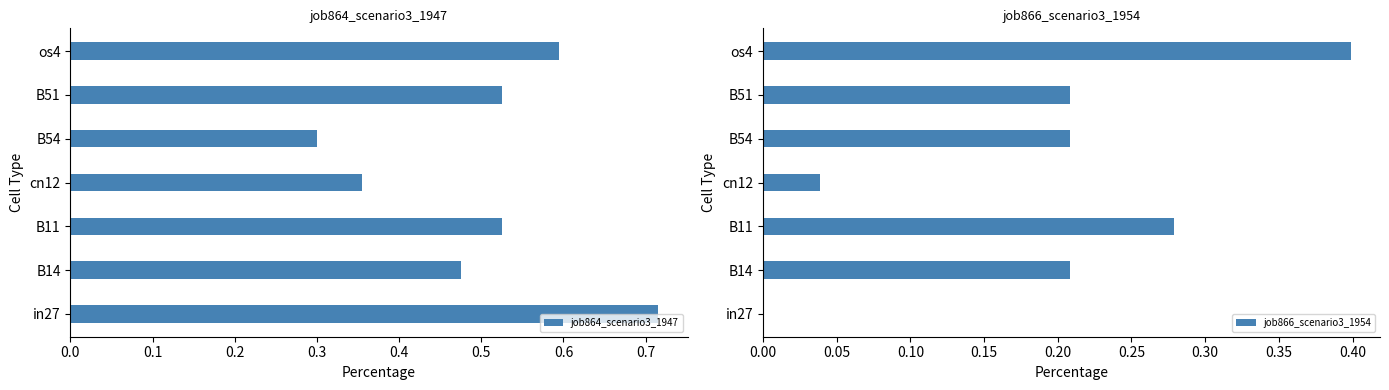

What is the sum of all job864_scenario3_1947 values?

3.5